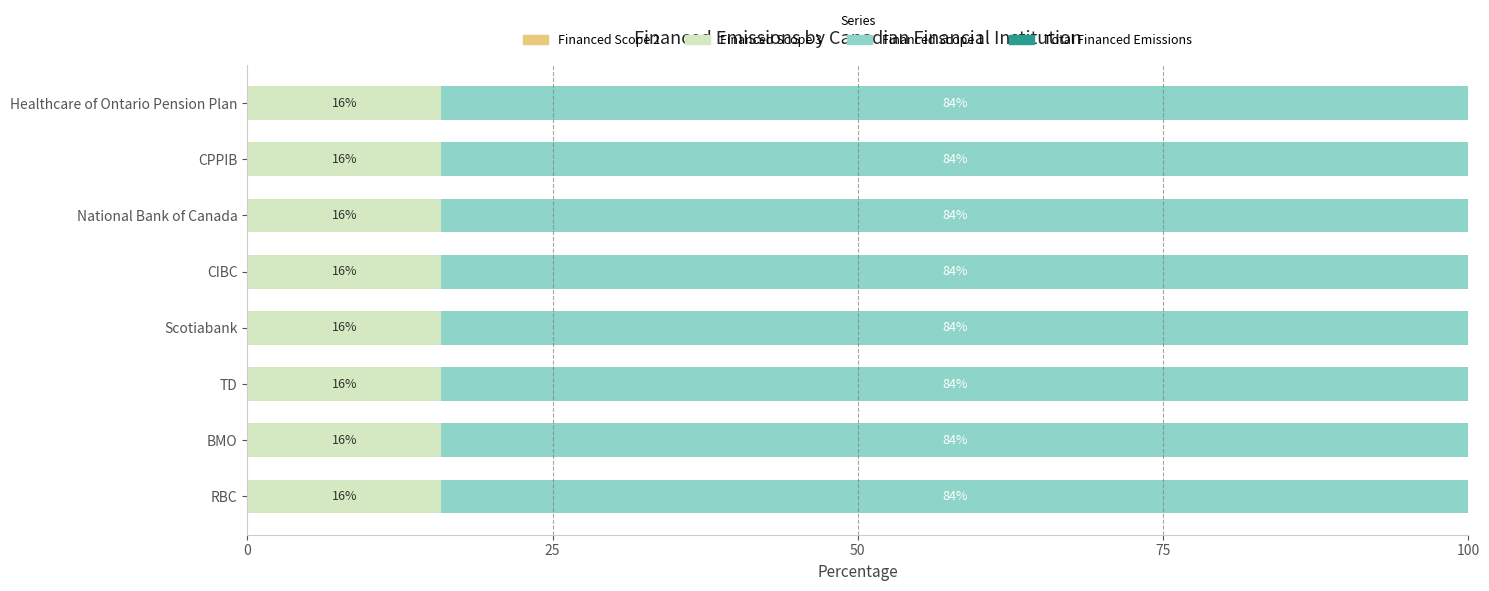

Which series has the largest total across all categories?

Financed Scope 1